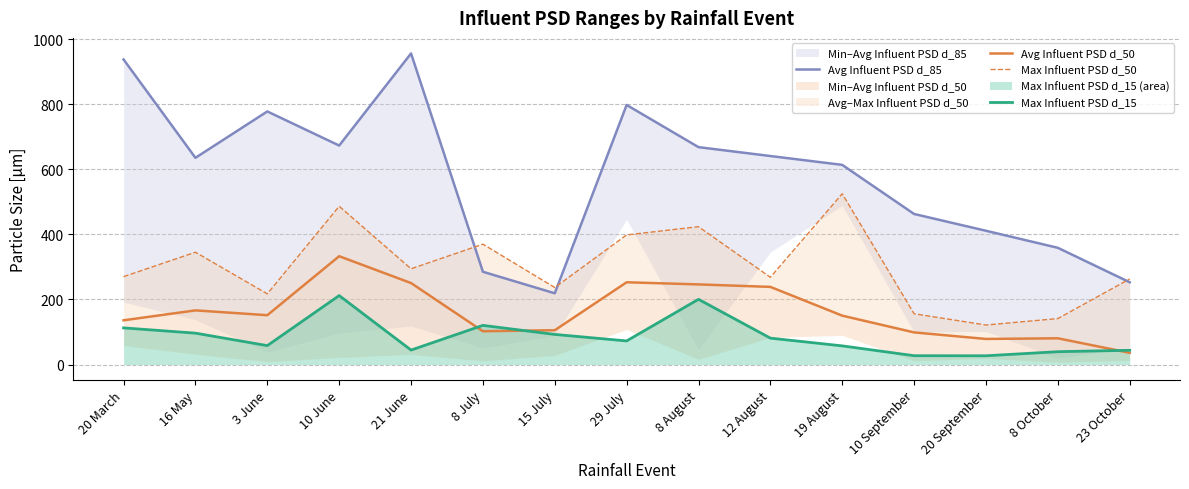

Where is the first local minimum for Max Influent PSD d_50?

3 June